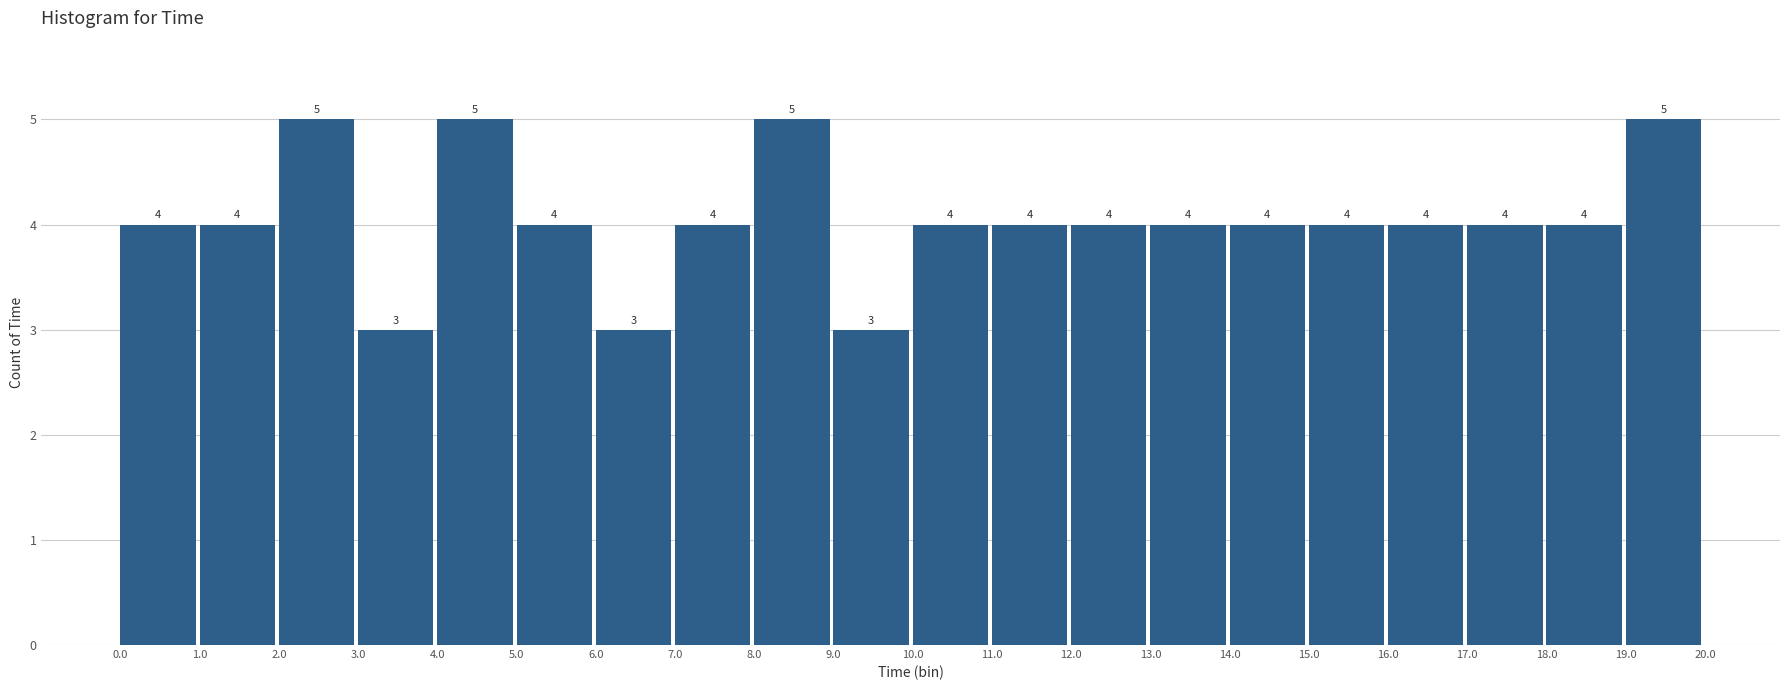

Reading left to right, transcribe this chart: for each bar, give the range it covers on the x-axis and its height.

0.0 to 1.0: 4
1.0 to 2.0: 4
2.0 to 3.0: 5
3.0 to 4.0: 3
4.0 to 5.0: 5
5.0 to 6.0: 4
6.0 to 7.0: 3
7.0 to 8.0: 4
8.0 to 9.0: 5
9.0 to 10.0: 3
10.0 to 11.0: 4
11.0 to 12.0: 4
12.0 to 13.0: 4
13.0 to 14.0: 4
14.0 to 15.0: 4
15.0 to 16.0: 4
16.0 to 17.0: 4
17.0 to 18.0: 4
18.0 to 19.0: 4
19.0 to 20.0: 5